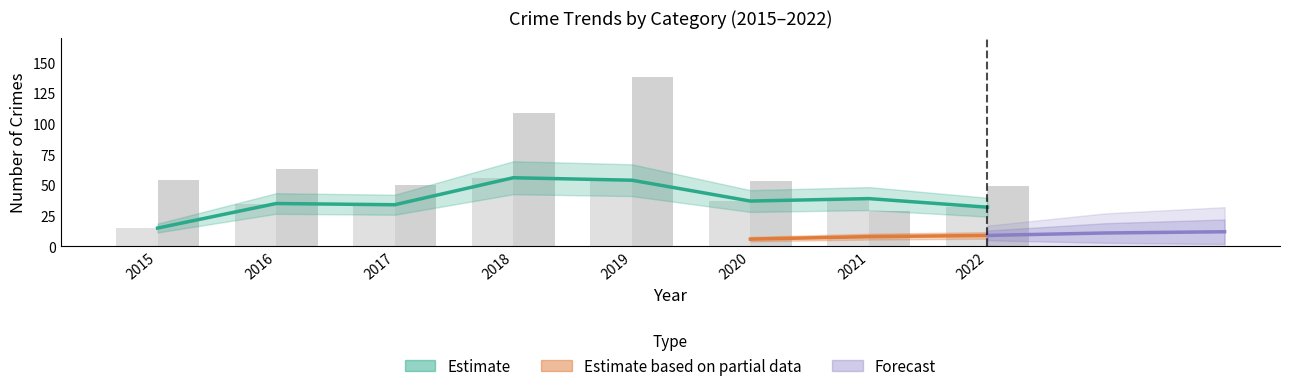

At which category does the chart reach its peak across all series?

2019